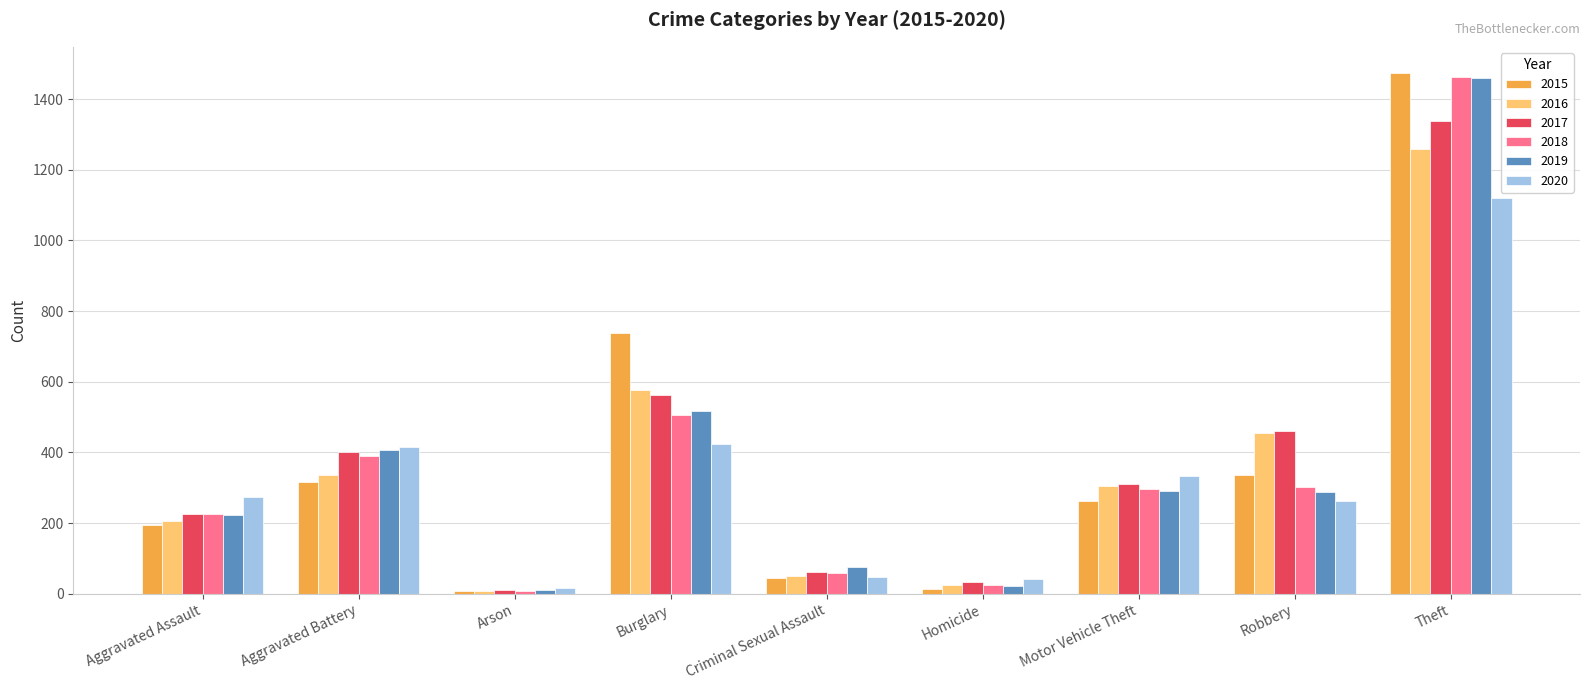

Count the number of data series in this chart.

6